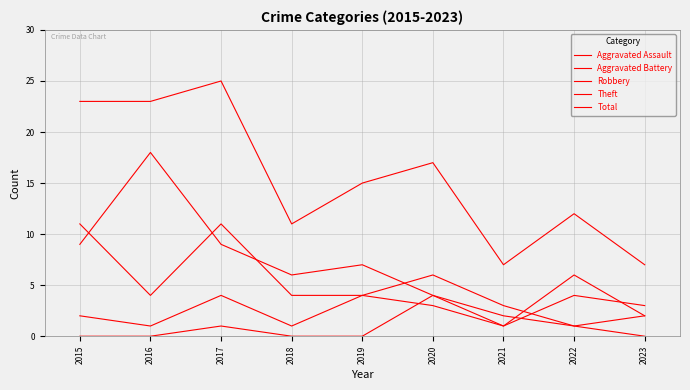

What is the average value of the Robbery series?

5